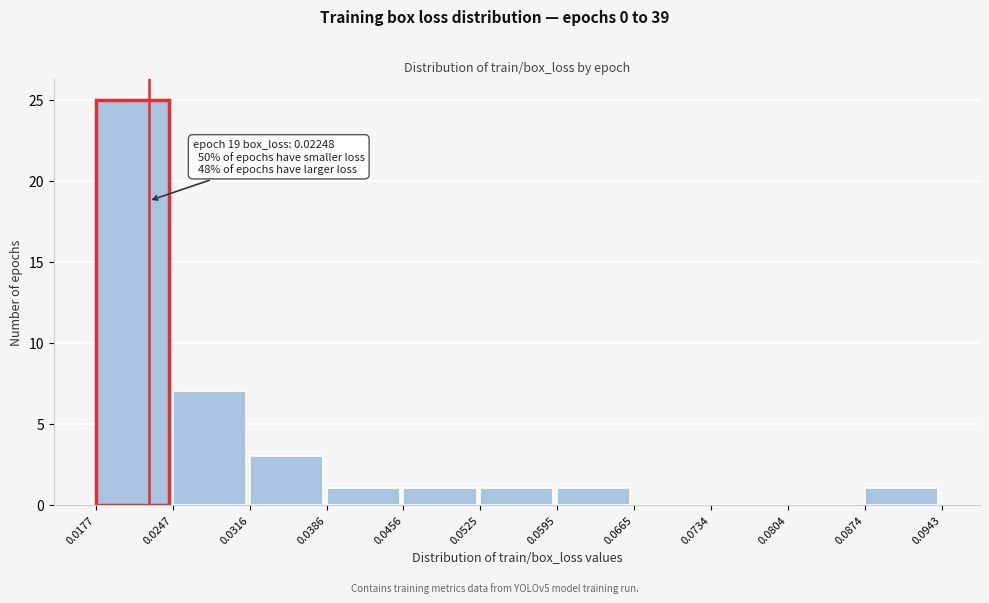

Which range on the x-axis has the tallest bar?

0.0177 to 0.0247